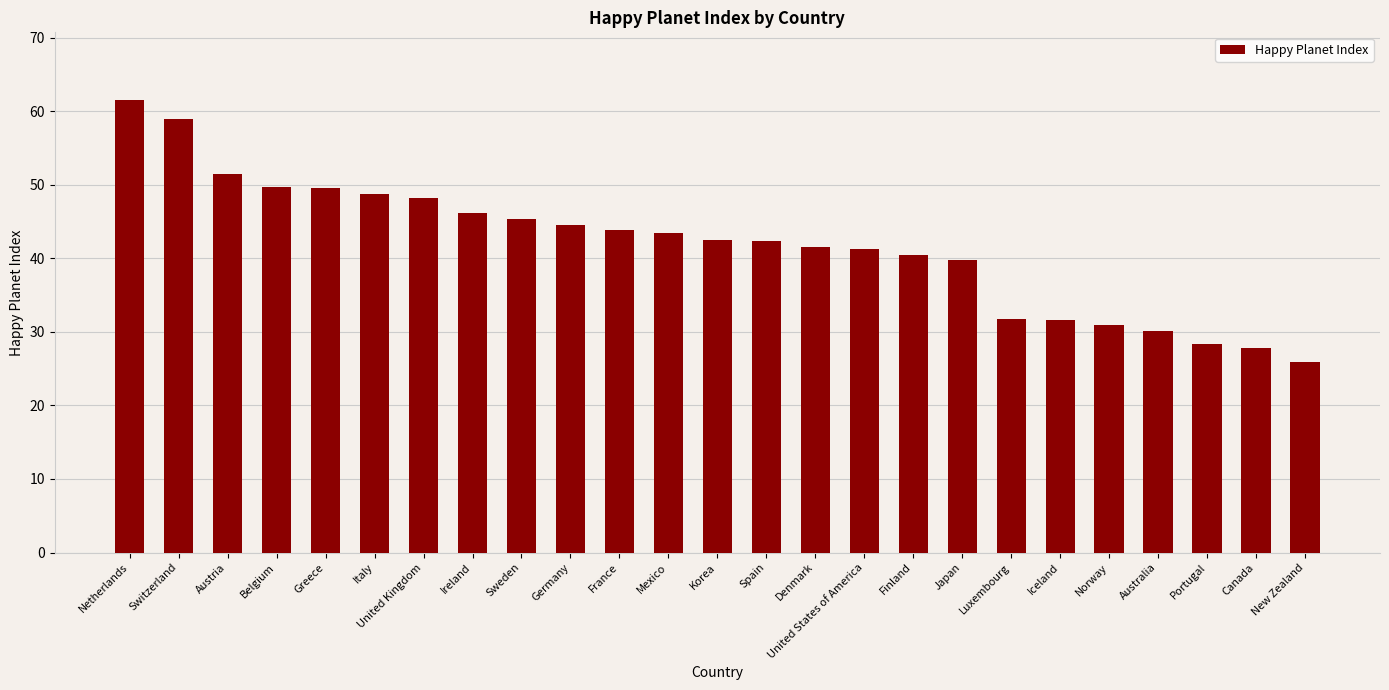

Is it true that the value at United Kingdom is 48.2?

True